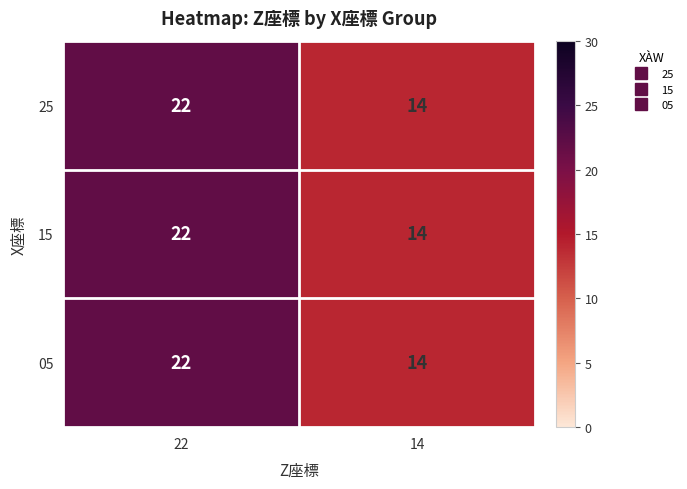

What value does the 05 series have at 22?

22